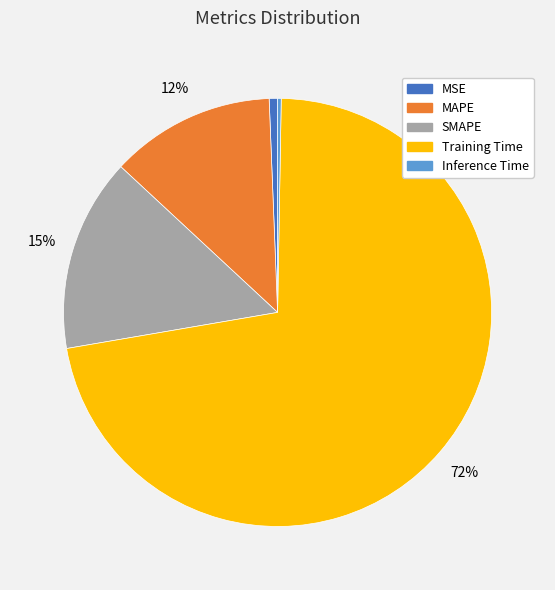

True or false: MSE accounts for 1% of the total.

True